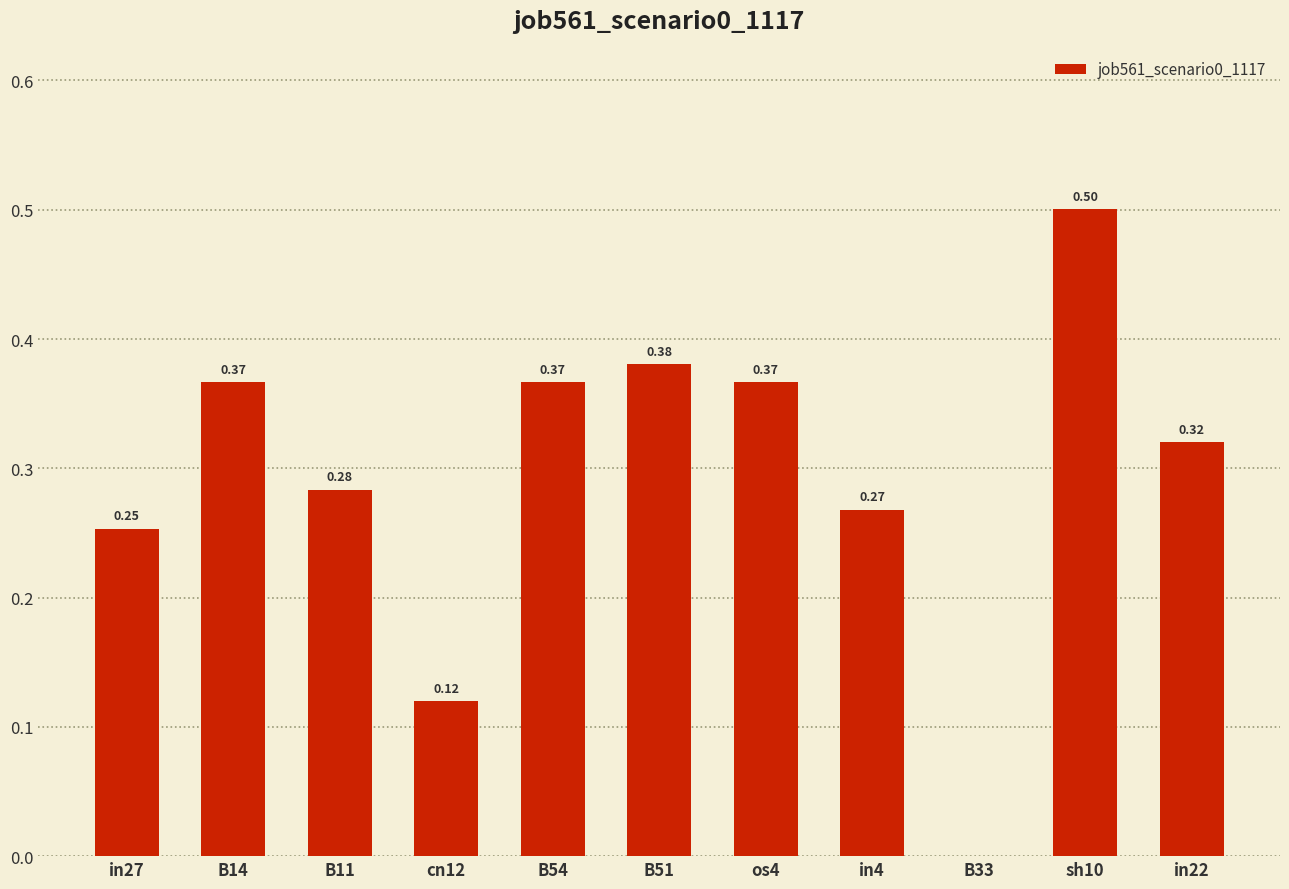

What is the sum of the values at B51 and in27?

0.6